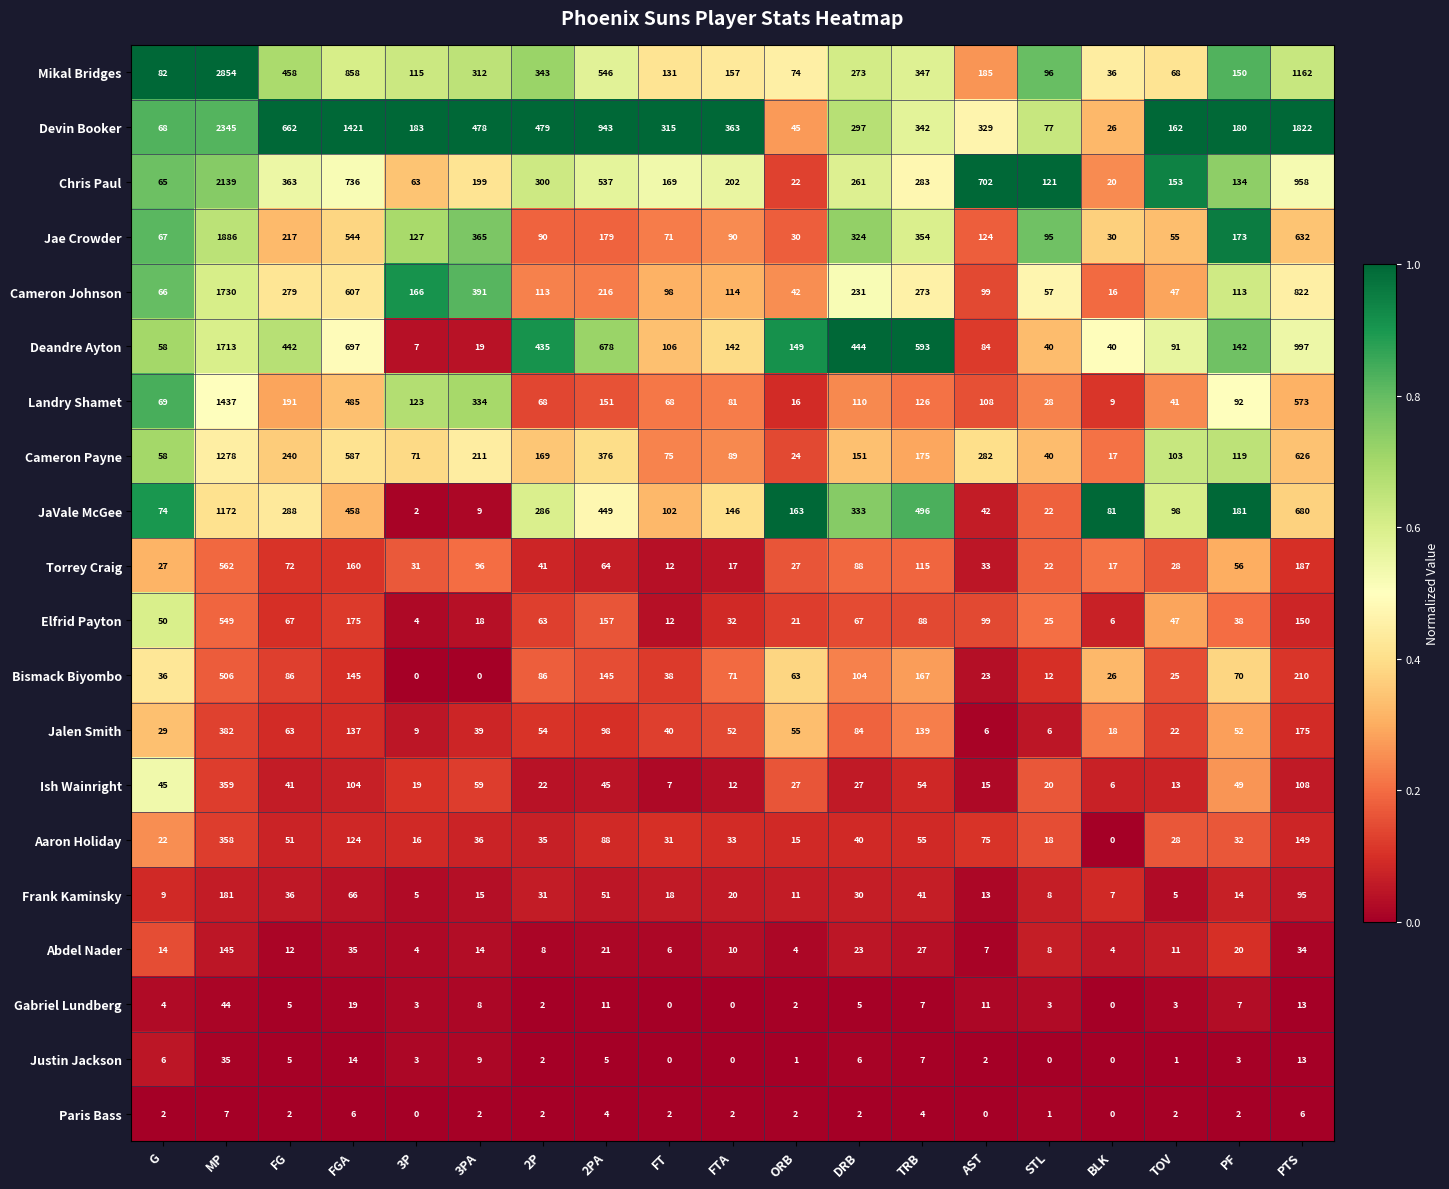

Rank the series at MP from lowest to highest value.

Paris Bass, Justin Jackson, Gabriel Lundberg, Abdel Nader, Frank Kaminsky, Aaron Holiday, Ish Wainright, Jalen Smith, Bismack Biyombo, Elfrid Payton, Torrey Craig, JaVale McGee, Cameron Payne, Landry Shamet, Deandre Ayton, Cameron Johnson, Jae Crowder, Chris Paul, Devin Booker, Mikal Bridges